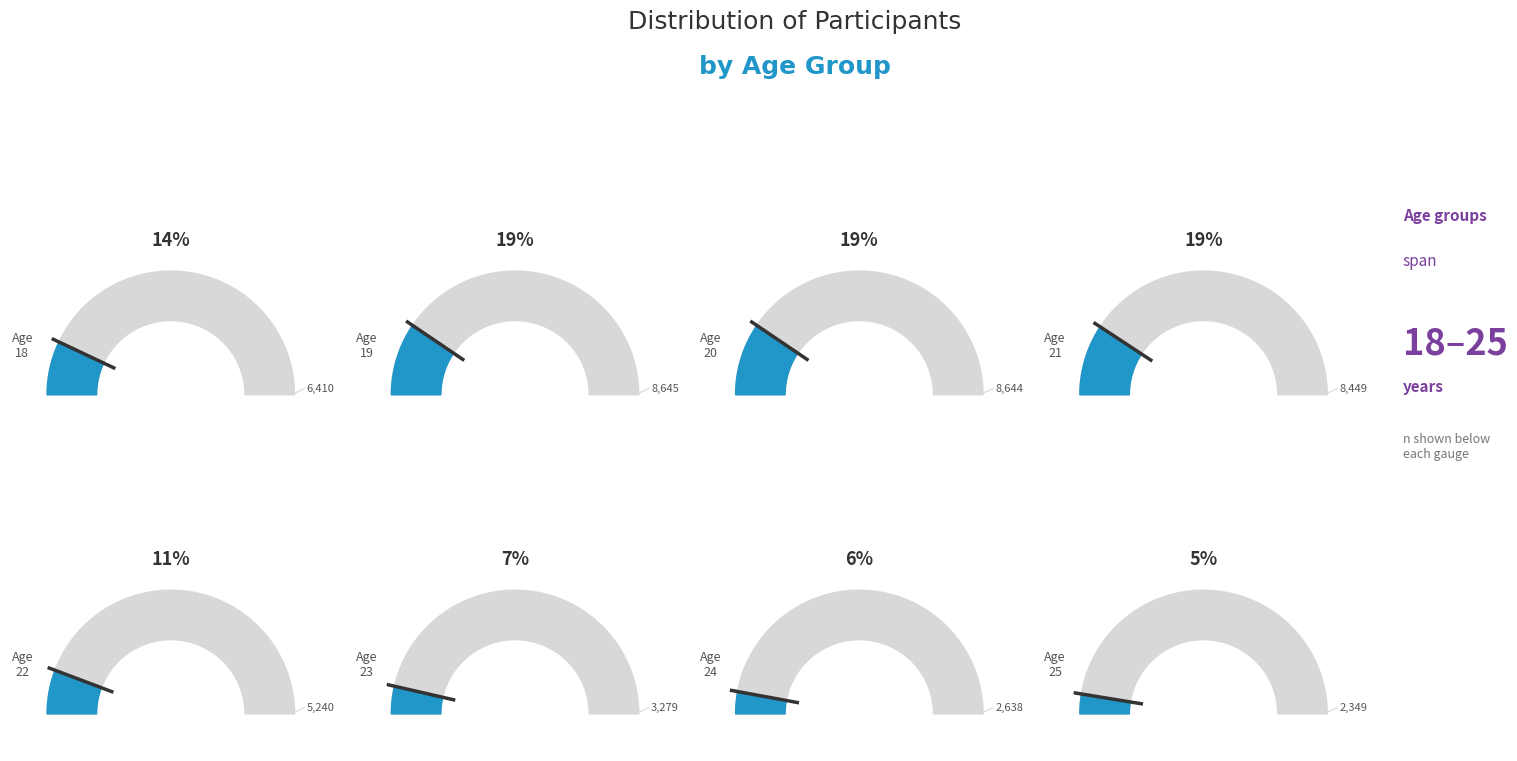

Which slice is the largest?

19